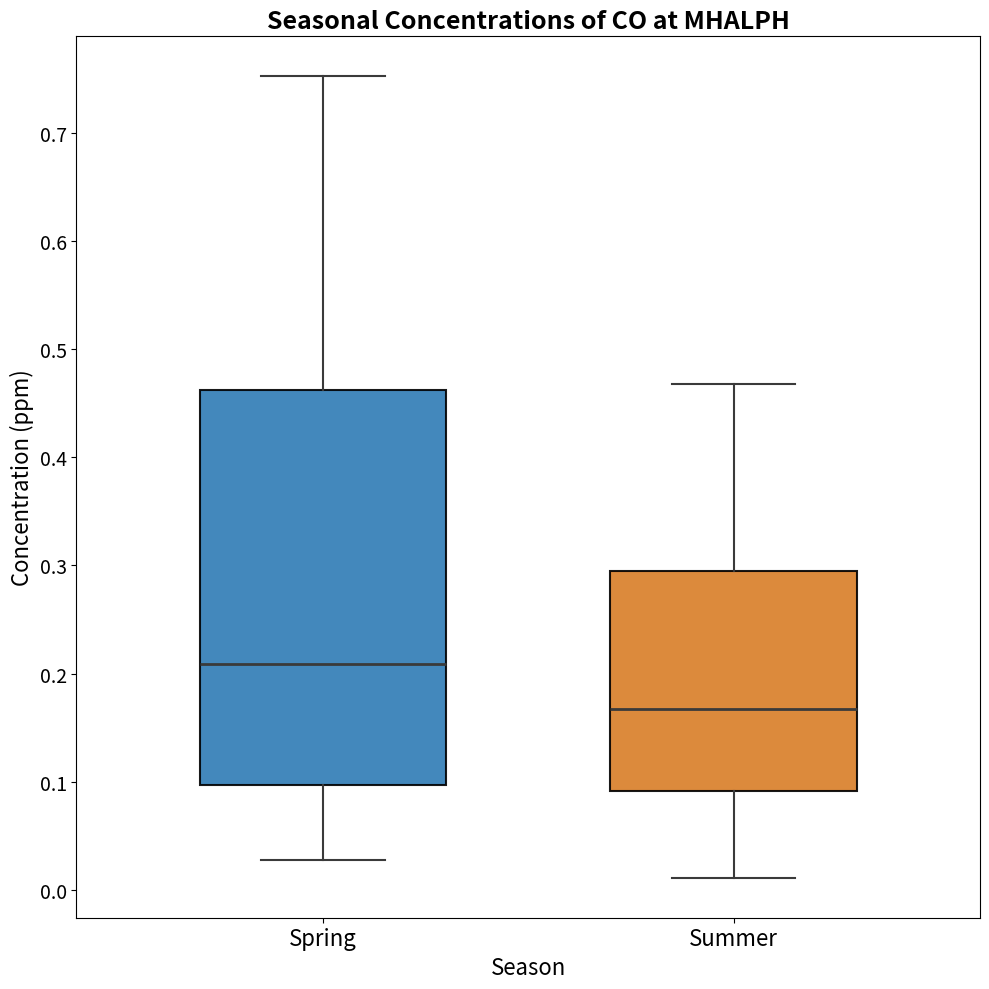

Which box is the tallest, from its lower edge to its upper edge?

Spring